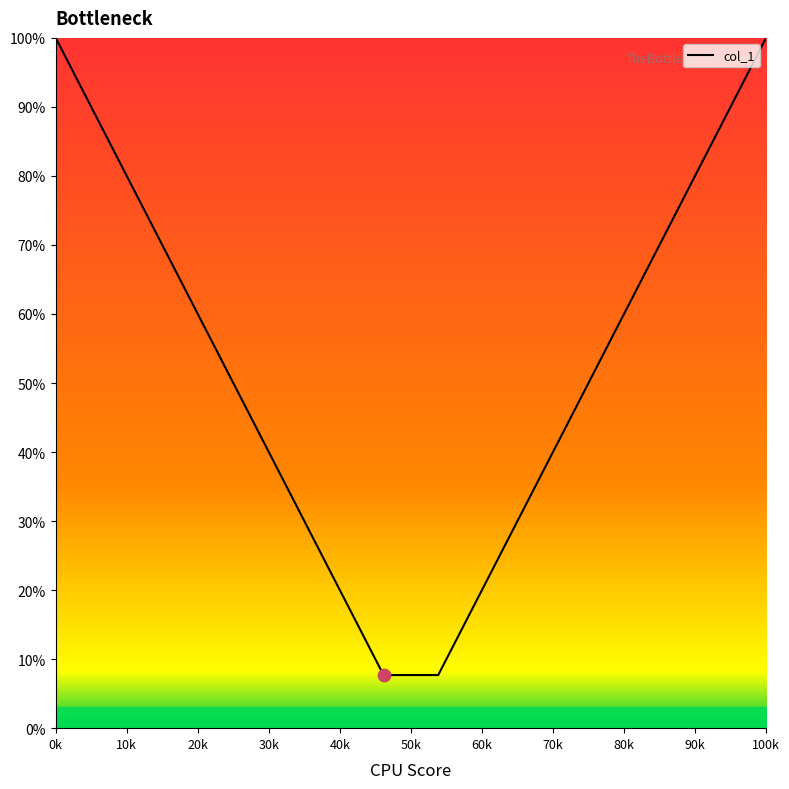

What is the difference between the maximum and minimum values?

92.3